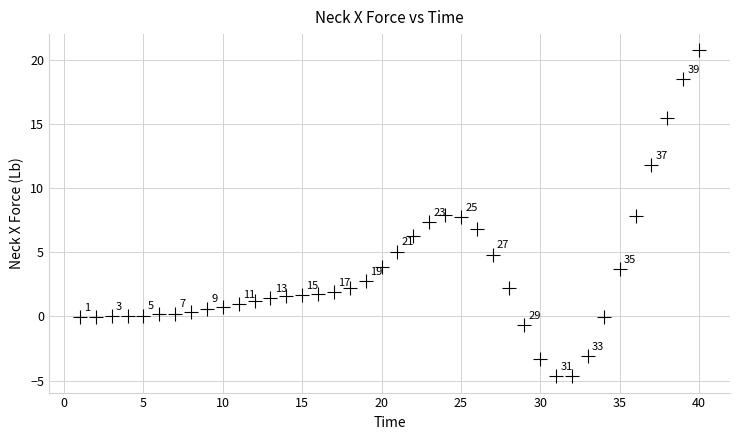

What Y value in the scatter plot is closest to 8?

7.9